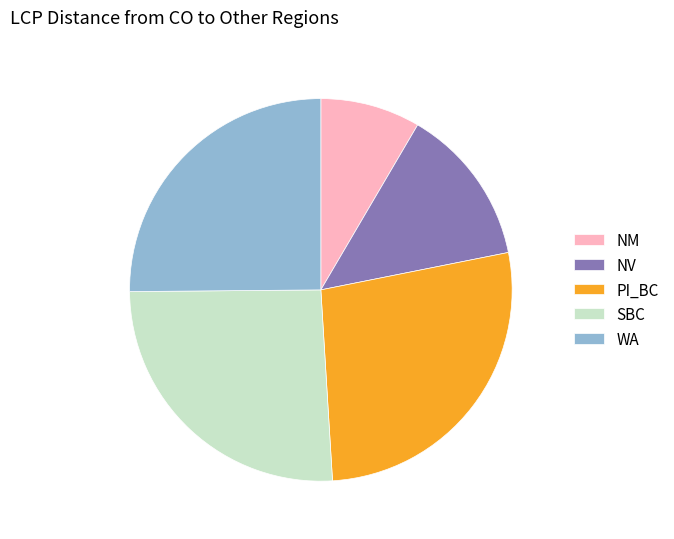

Between SBC and PI_BC, which is larger?

PI_BC